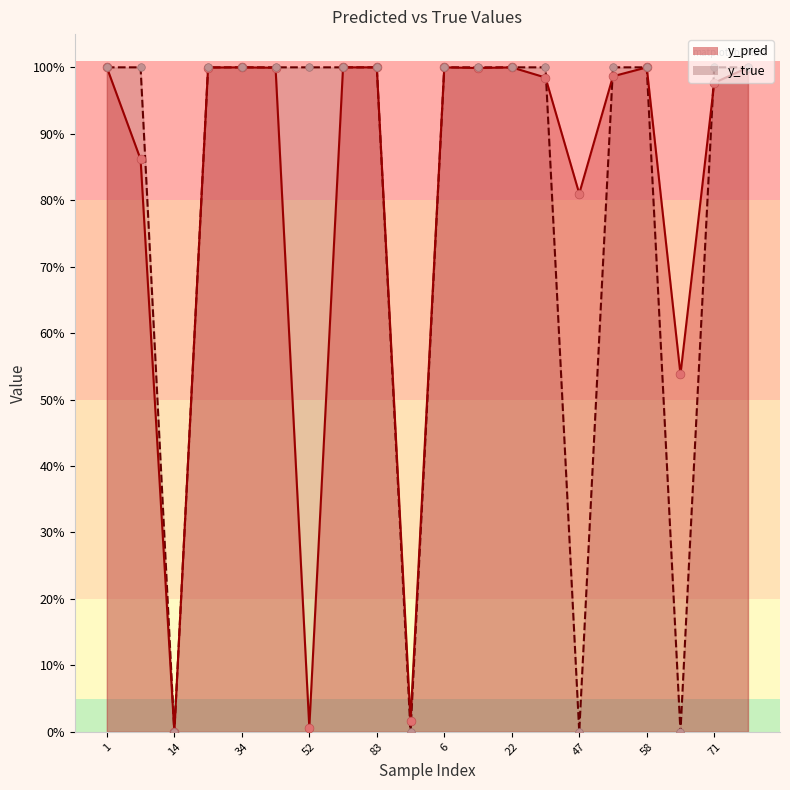

At how many categories does at least one series exceed 0?

20